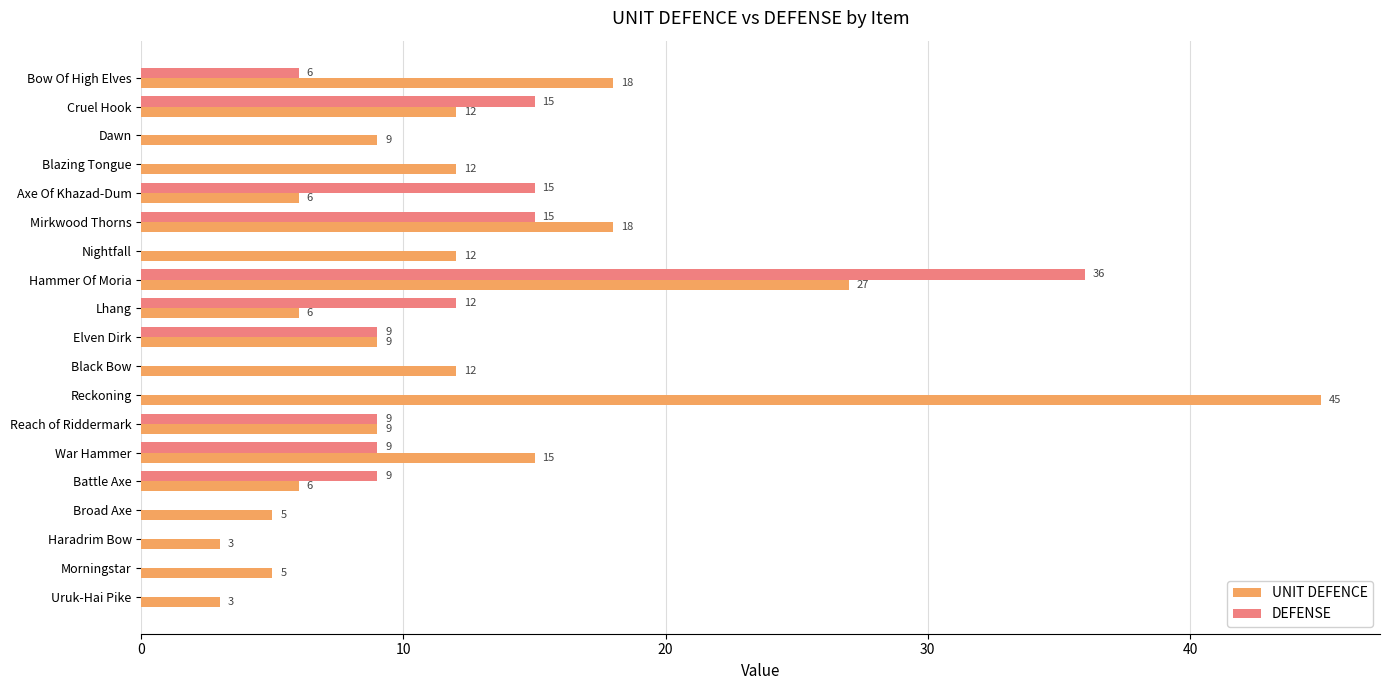

True or false: UNIT DEFENCE has a value of 18 at Mirkwood Thorns.

True